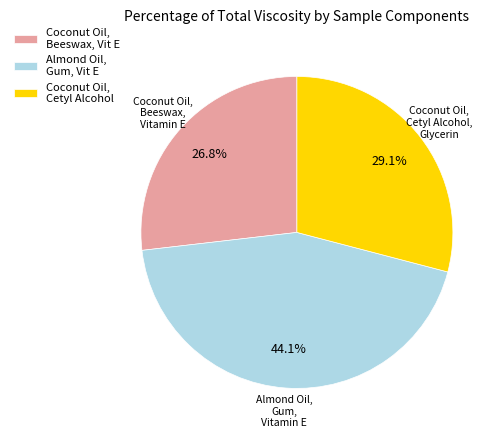

How many segments does this pie chart have?

3